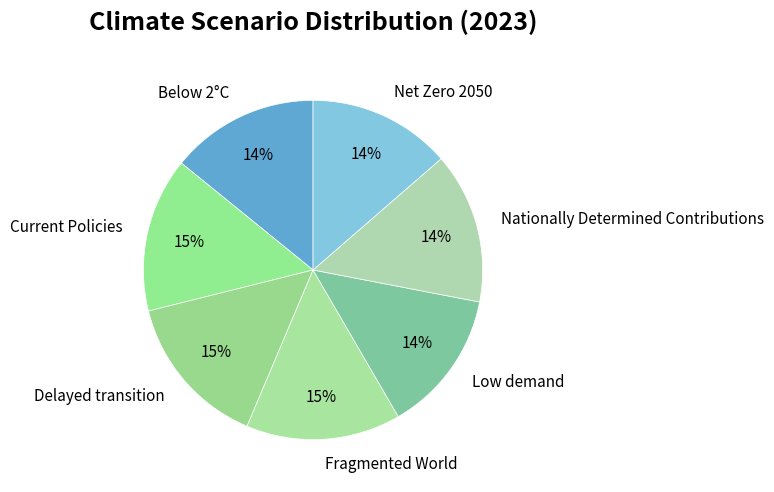

To the nearest percent, what portion does Current Policies represent?

15%